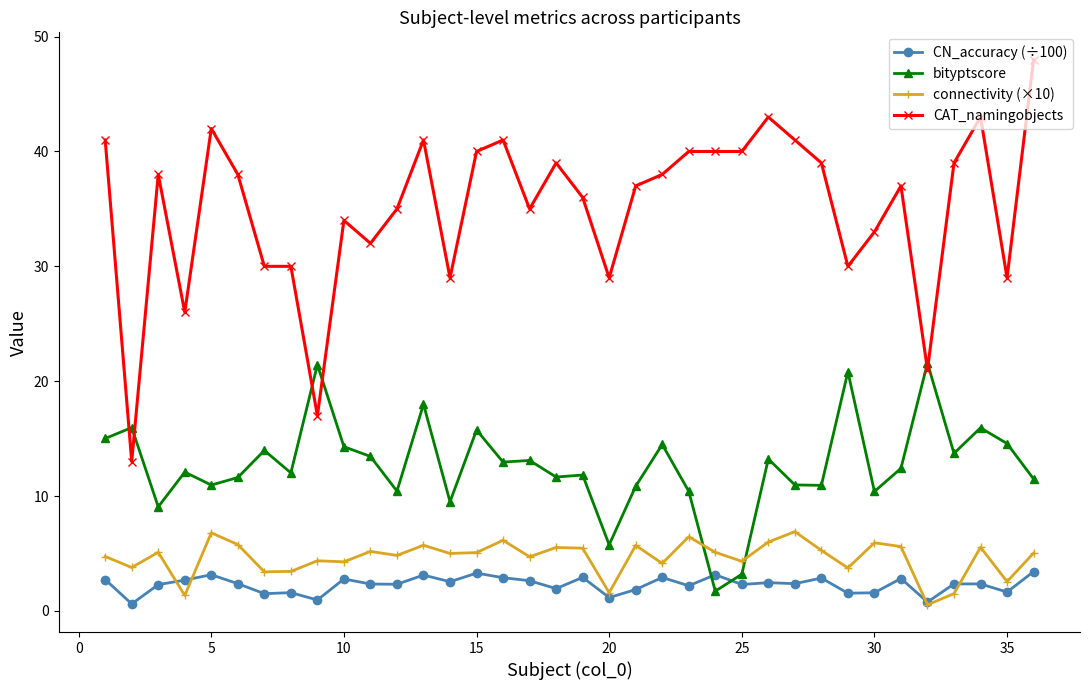

Which series has the largest range (max minus min)?

CAT_namingobjects